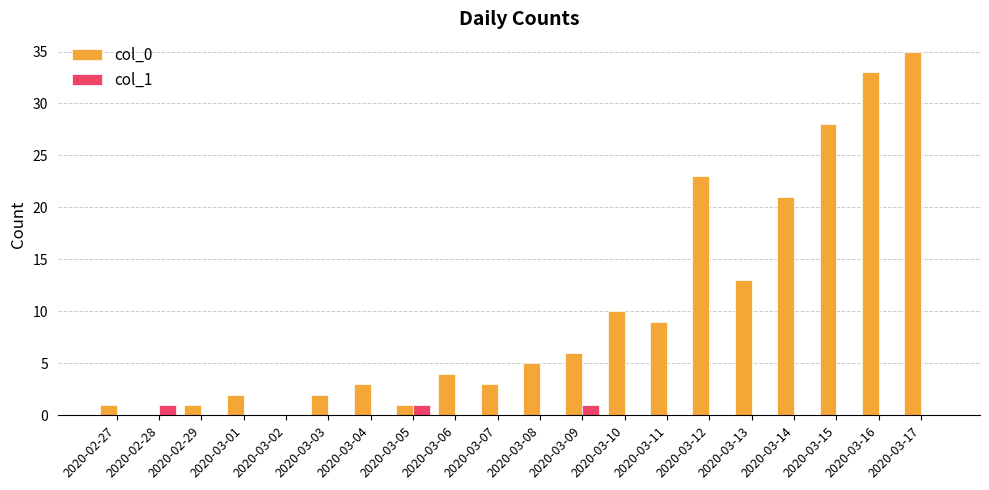

Which series has the largest total across all categories?

col_0